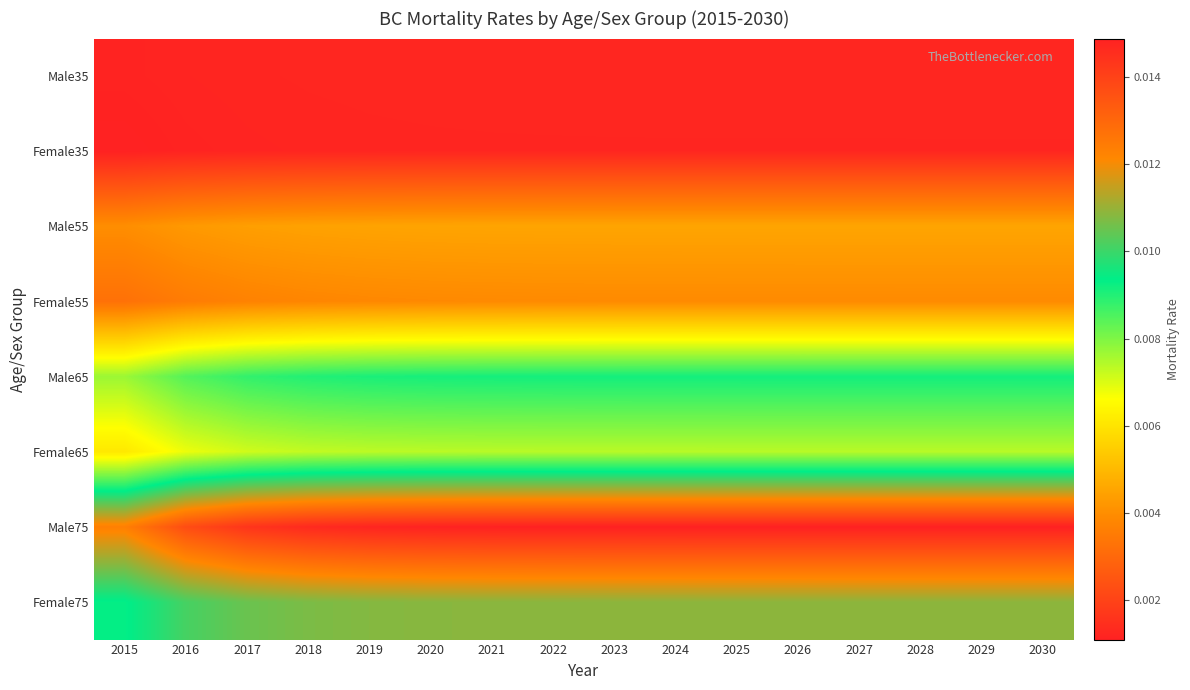

At which category does the chart reach its peak across all series?

2030